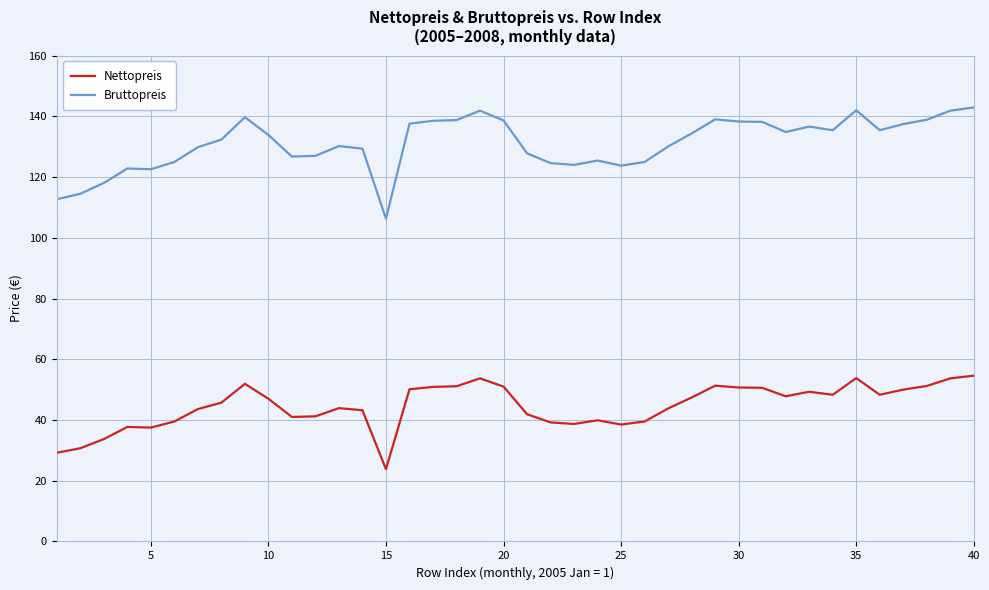

Does the chart display data point markers on the line(s)?

No